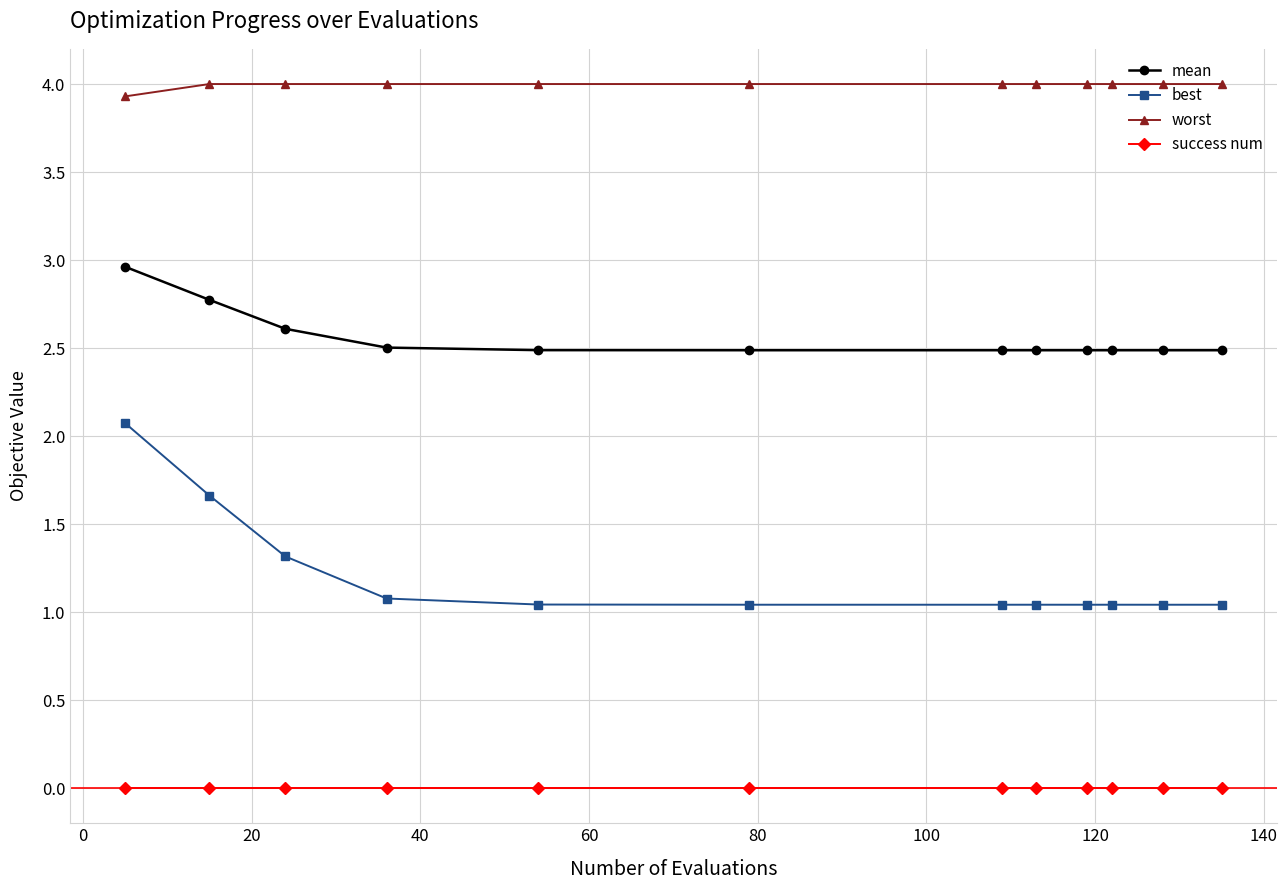

What is the greatest value displayed?

4.0